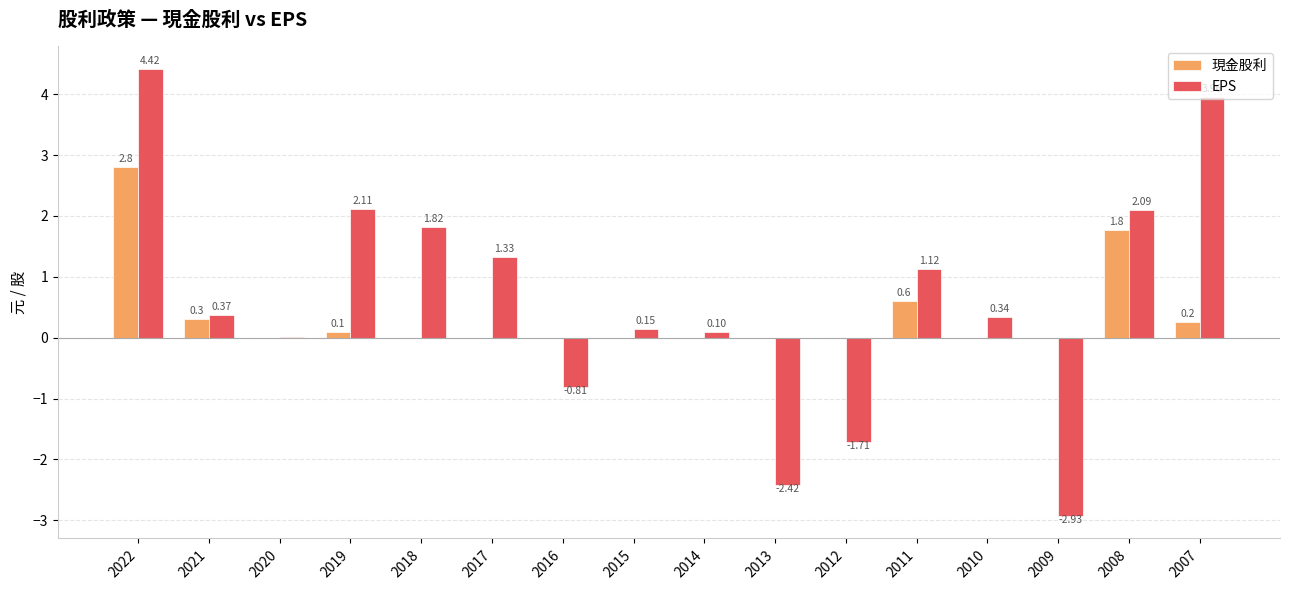

What is the sum of all 現金股利 values?

5.8